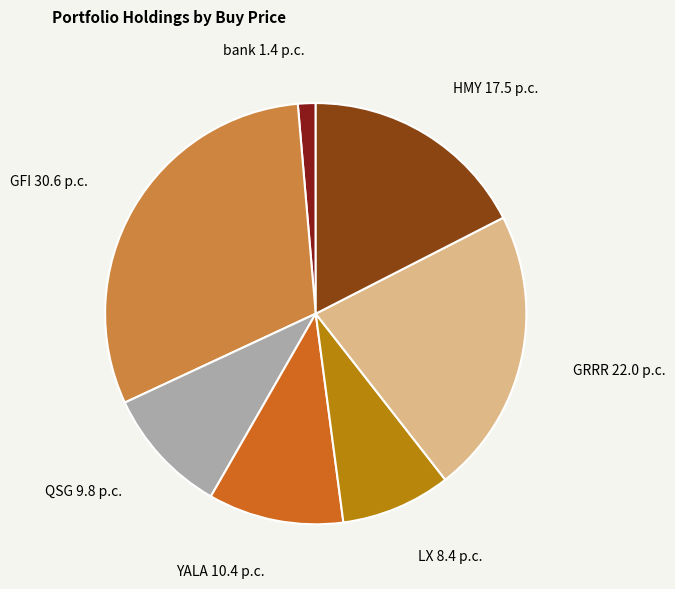

Combined, do LX 8.4 p.c. and bank 1.4 p.c. account for over 50%?

No